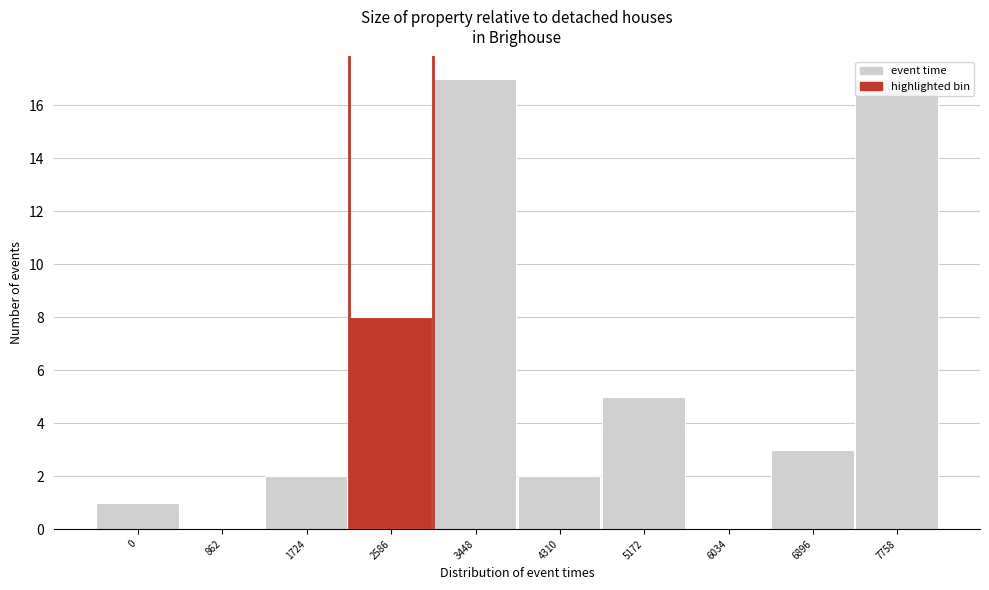

What is the greatest value displayed?

17